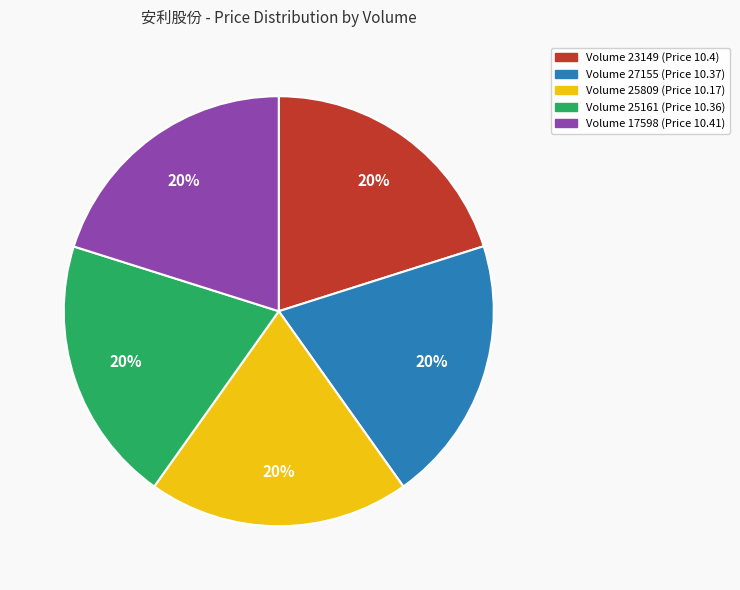

To the nearest percent, what is the average slice percentage?

20%